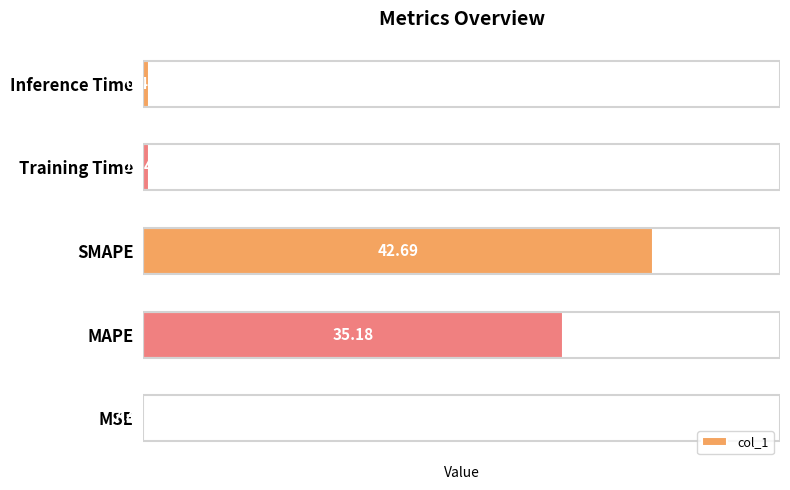

Between Training Time and Inference Time, which is larger?

Inference Time